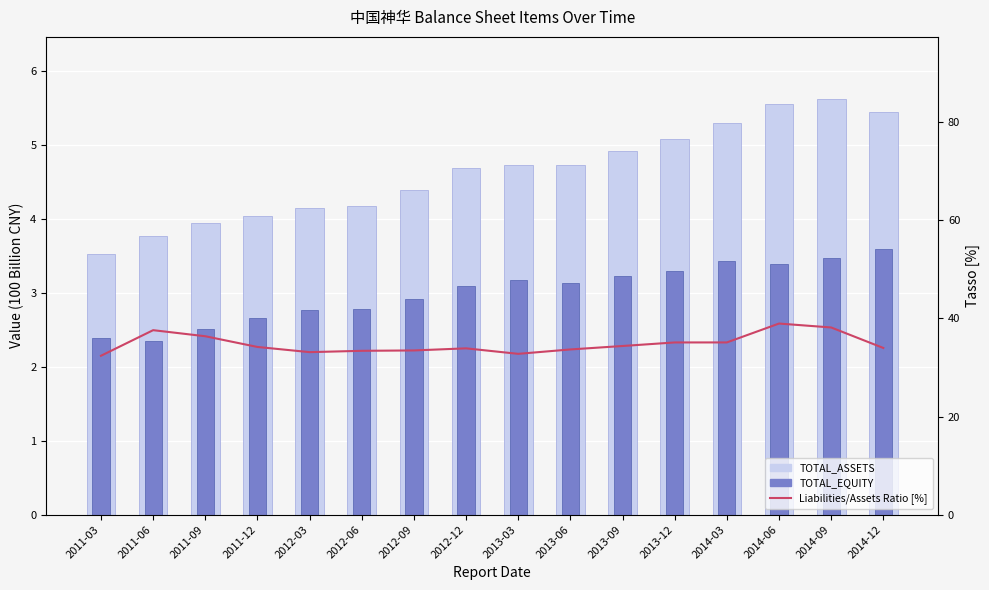

List the series in order of their peak value, lowest first.

TOTAL_EQUITY, TOTAL_ASSETS, Liabilities/Assets Ratio [%]